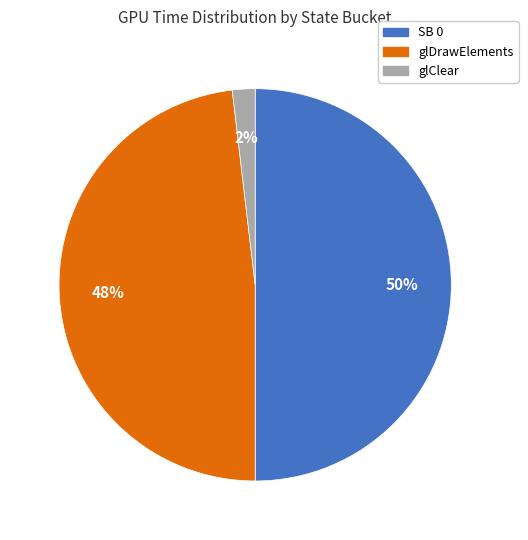

To the nearest percent, what is the difference between the largest and smallest slice percentages?

48%